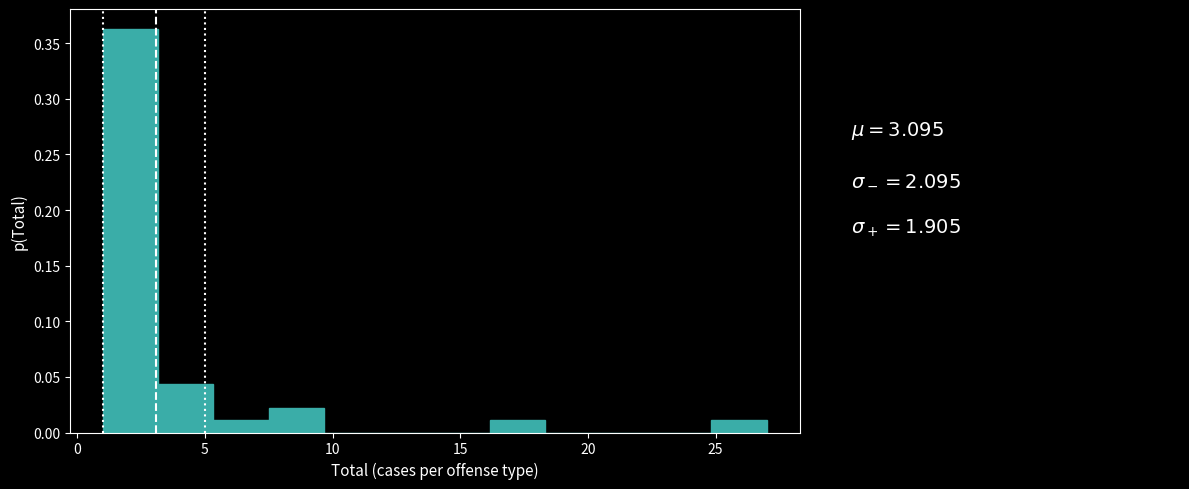

Reading left to right, transcribe this chart: for each bar, give the range it covers on the x-axis and its height. Neither the bar edges nor the heights are printed on the chart, so give them approximately, as read against the axes.

1.0 to 3.0: 0.365
3.0 to 5.5: 0.045
5.5 to 7.5: 0.010
7.5 to 9.5: 0.020
9.5 to 12.0: 0
12.0 to 14.0: 0
14.0 to 16.0: 0
16.0 to 18.5: 0.010
18.5 to 20.5: 0
20.5 to 22.5: 0
22.5 to 25.0: 0
25.0 to 27.0: 0.010